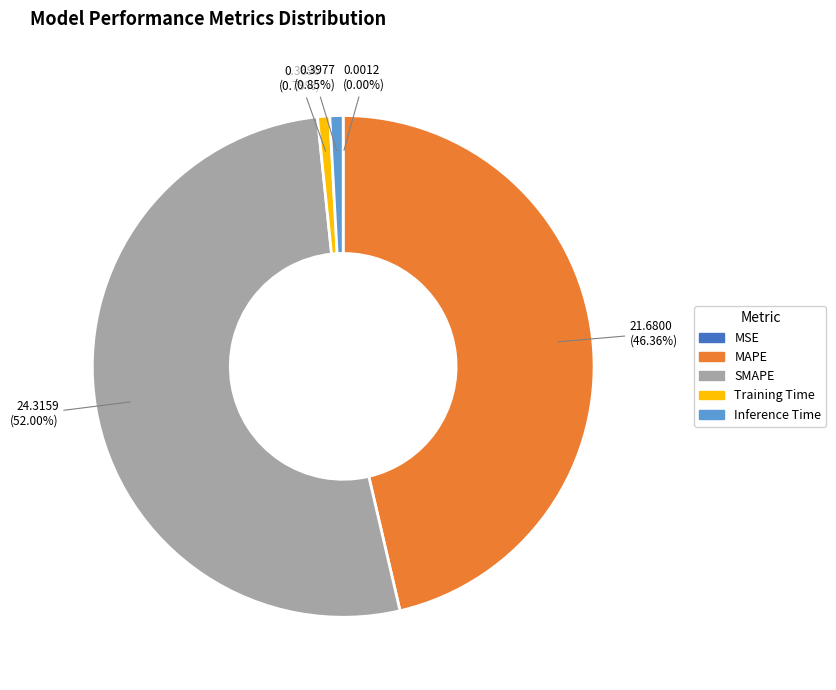

Approximately how many times larger is the value at SMAPE compared to MAPE?

1.1